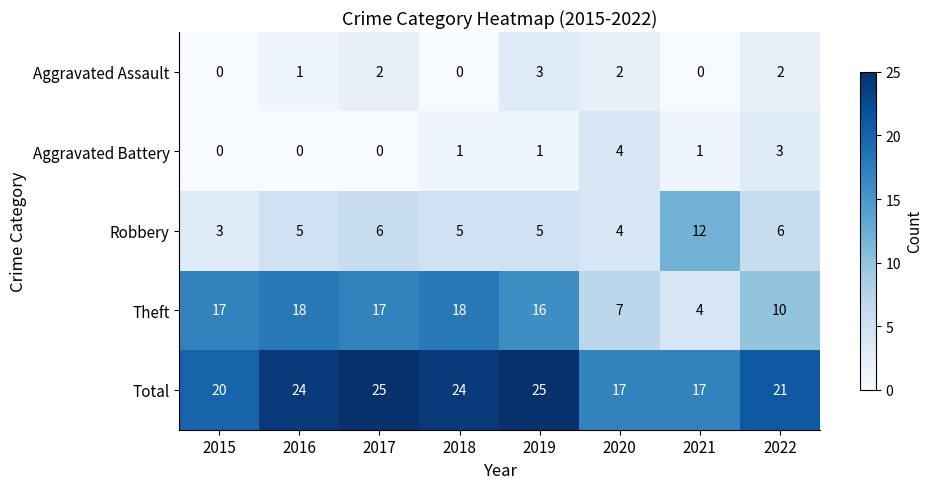

What is the total value across all series at 2015?

40